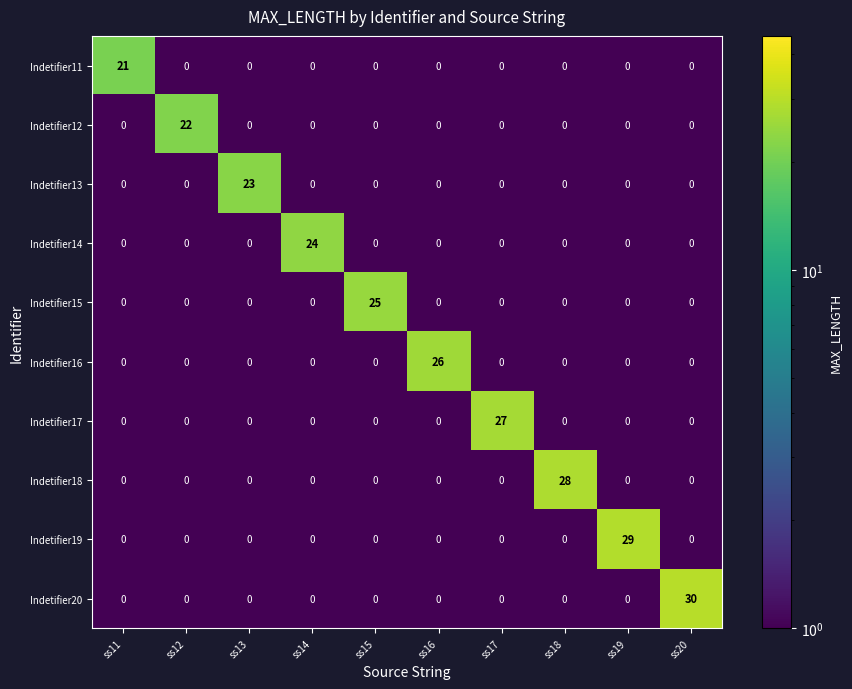

What is the sum of all Indetifier15 values?

25